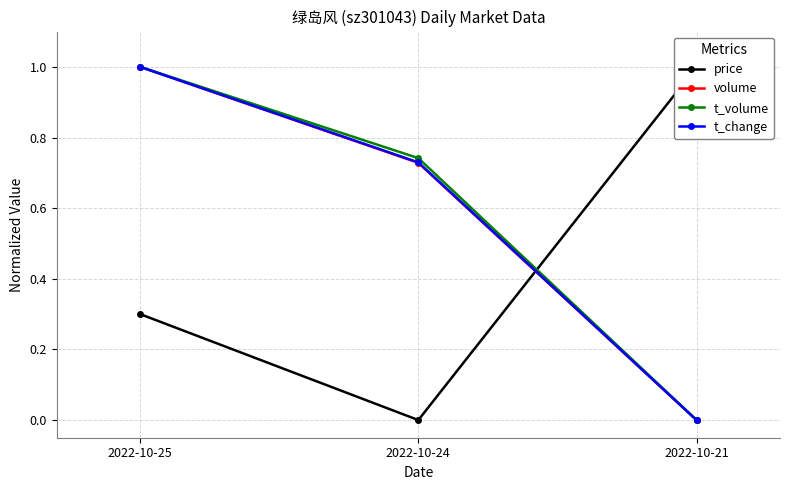

What is the difference between the t_change values at 2022-10-24 and 2022-10-25?

0.3